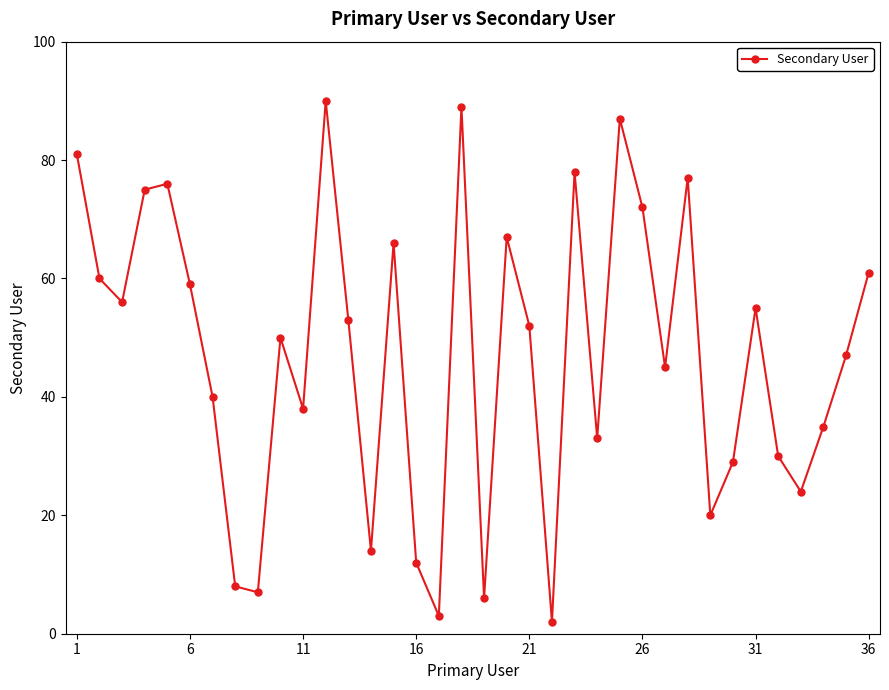

How many interior local valleys (lower than both neighbors) does the data have?

11